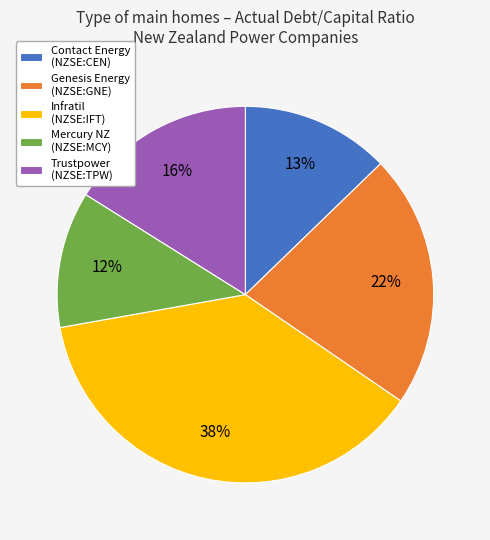

Combined, do Contact Energy (NZSE:CEN) and Genesis Energy (NZSE:GNE) account for over 50%?

No